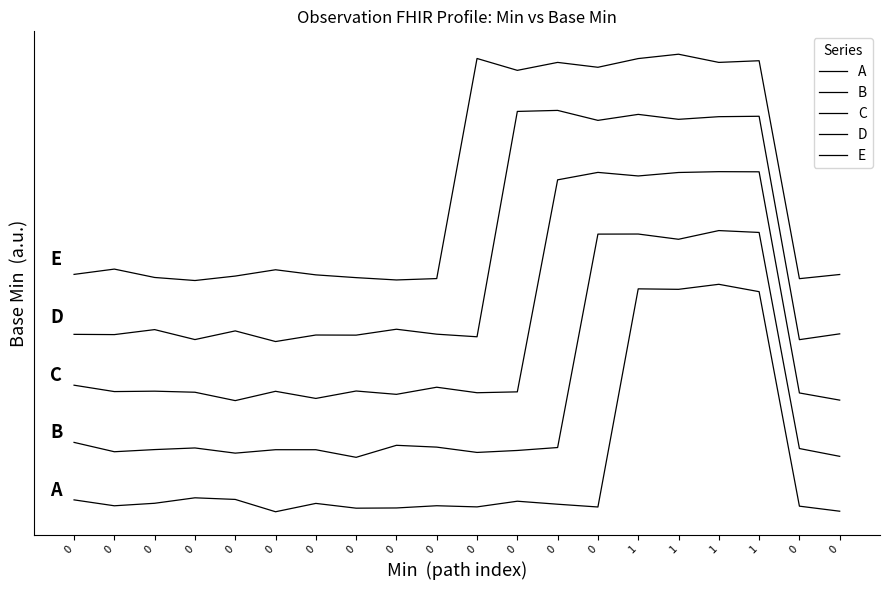

List the series in order of their overall mean, lowest first.

A, B, C, D, E